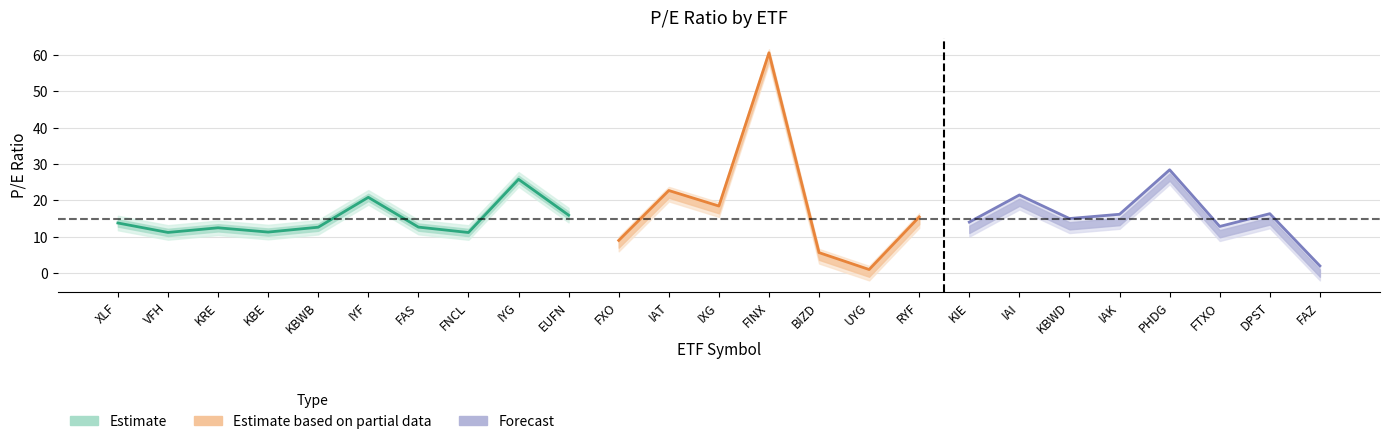

Between KBE and FAS, which series saw the biggest shift?

Estimate